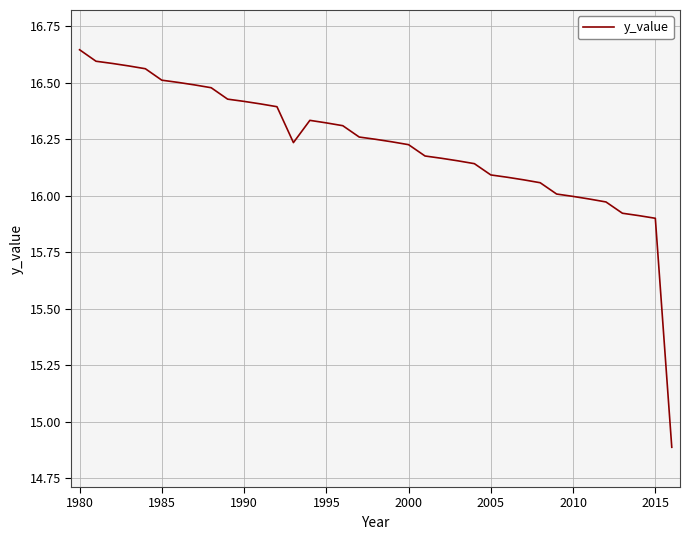

What is the difference between the maximum and minimum values?

1.8